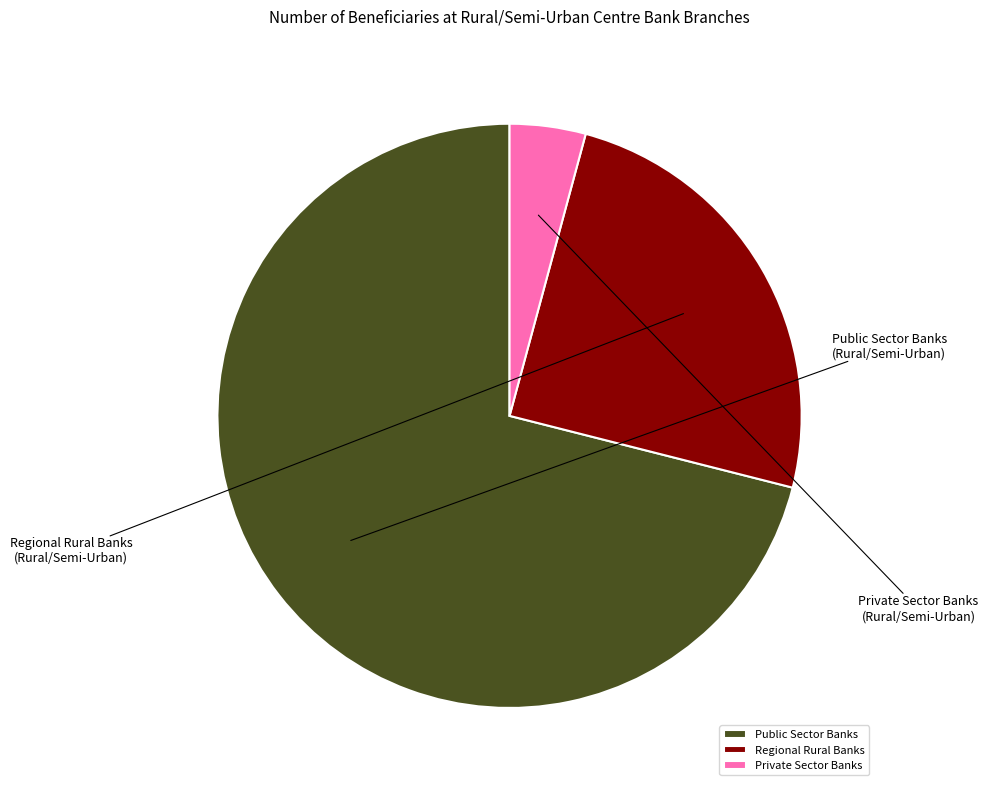

The Private Sector Banks slice represents 4% of the pie. True or false?

True